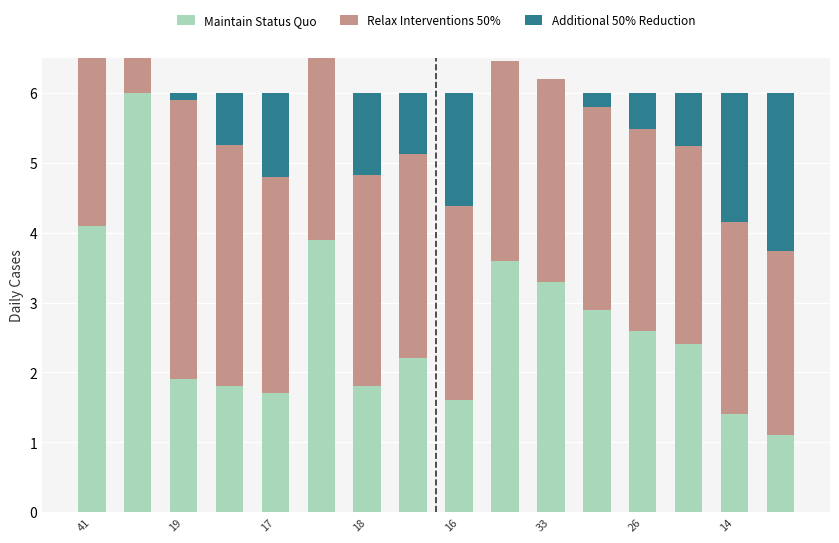

Reading left to right, what are all the values shown in this chart?

Maintain Status Quo: 4.1	6.0	1.9	1.8	1.7	3.9	1.8	2.2	1.6	3.6	3.3	2.9	2.6	2.4	1.4	1.1
Relax Interventions 50%: 4.1	5.1	4.0	3.5	3.1	3.2	3.0	2.9	2.8	2.9	2.9	2.9	2.9	2.8	2.7	2.6
Additional 50% Reduction: 0.0	0.0	0.1	0.8	1.2	0.0	1.2	0.9	1.6	0.0	0.0	0.2	0.5	0.8	1.9	2.3